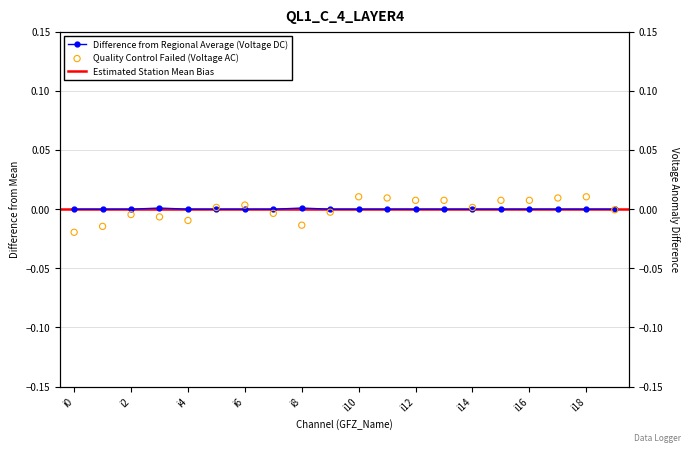

Which series has the widest spread of Y values?

Voltage AC